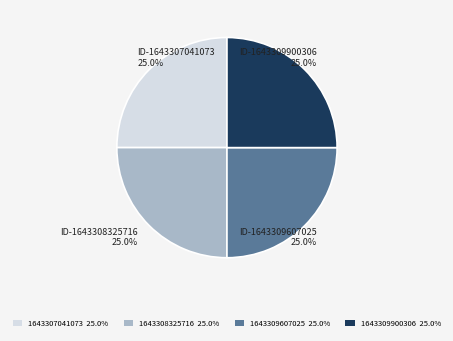

How much of the chart is everything except 1643309607025 25.0%?

75.0%